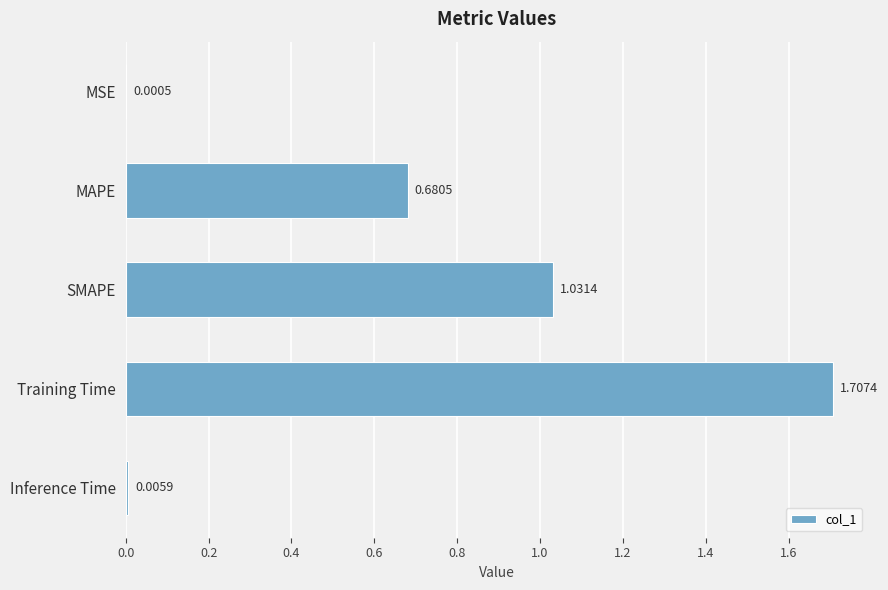

Which has a higher value, MAPE or Inference Time?

MAPE